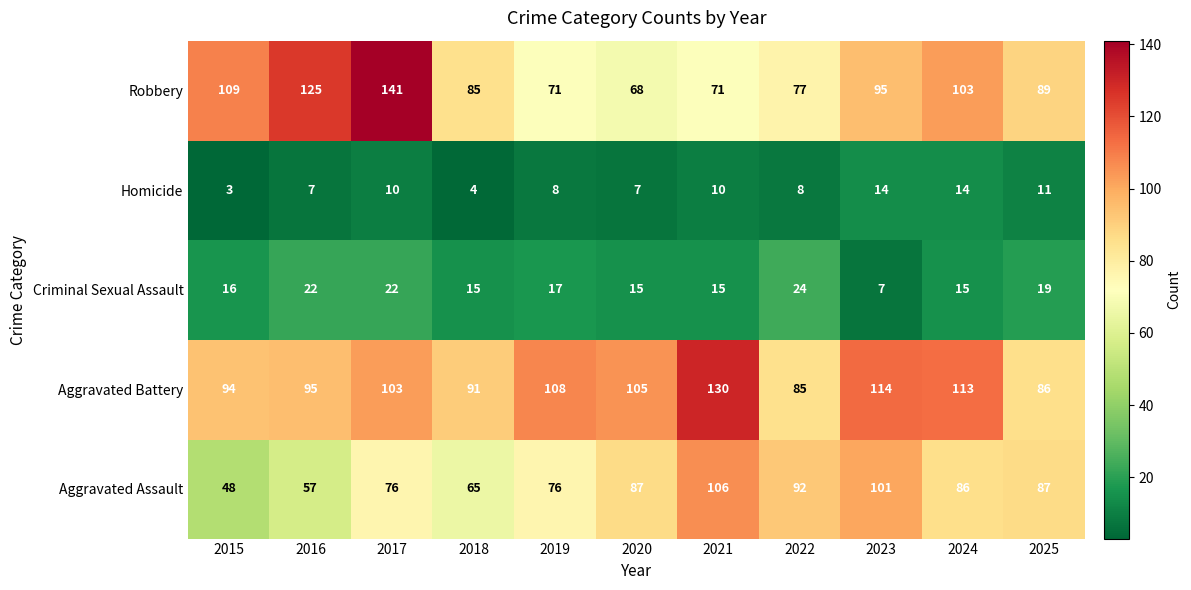

Rank the series at 2023 from lowest to highest value.

Criminal Sexual Assault, Homicide, Robbery, Aggravated Assault, Aggravated Battery